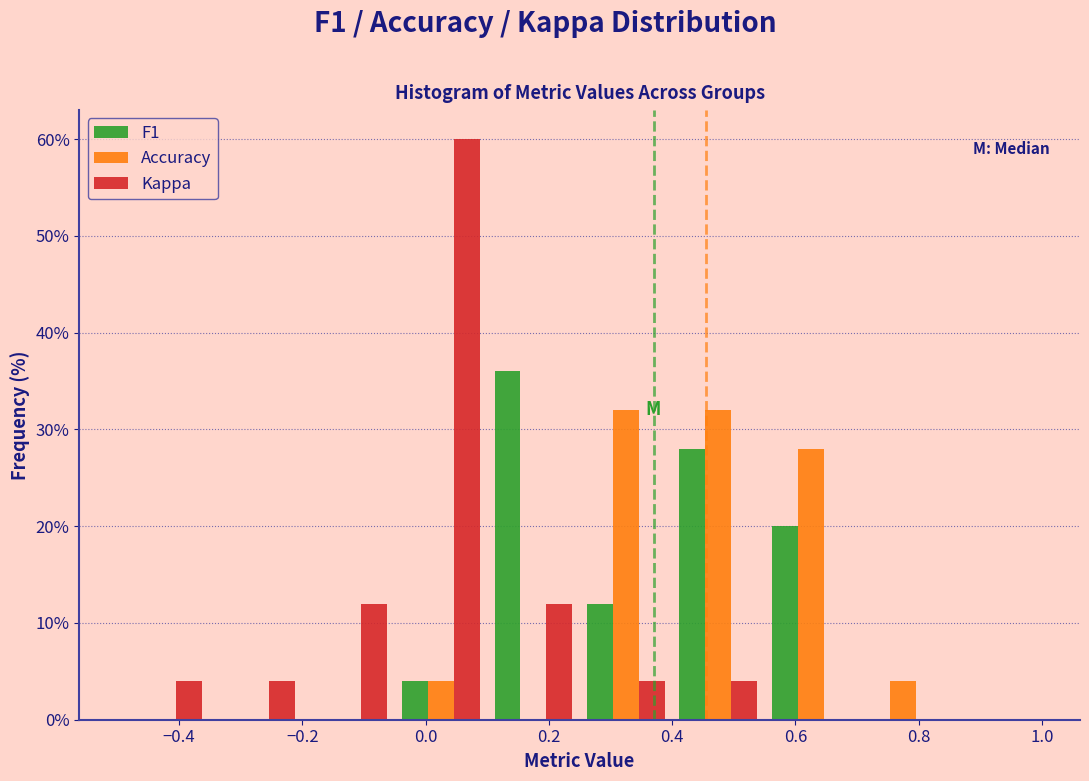

In the F1 series, which range on the x-axis has the tallest bar?

0.10 to 0.25